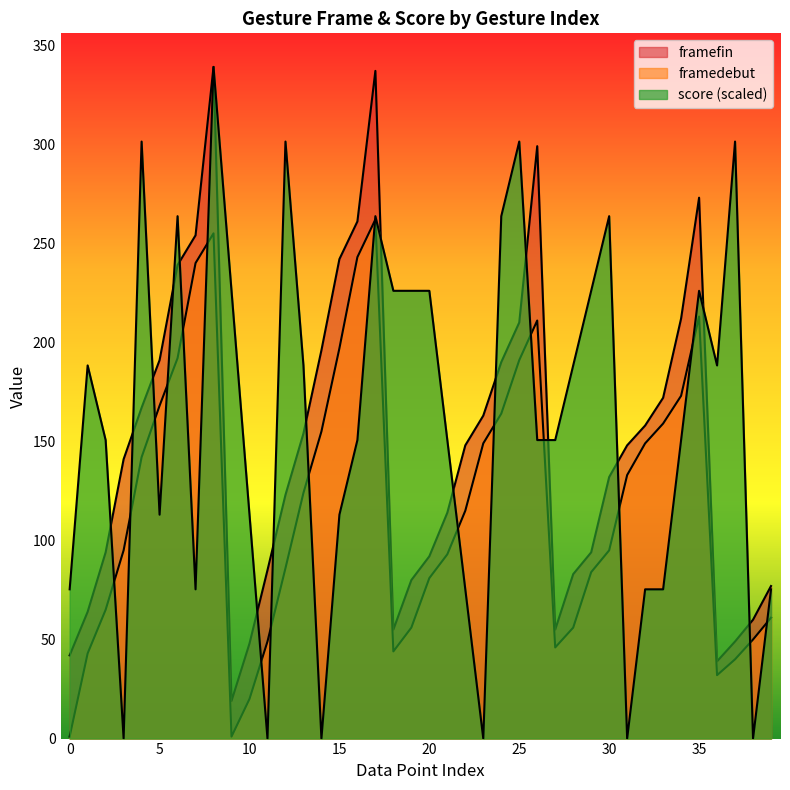

What are all the series names shown in the legend?

framedebut, framefin, score